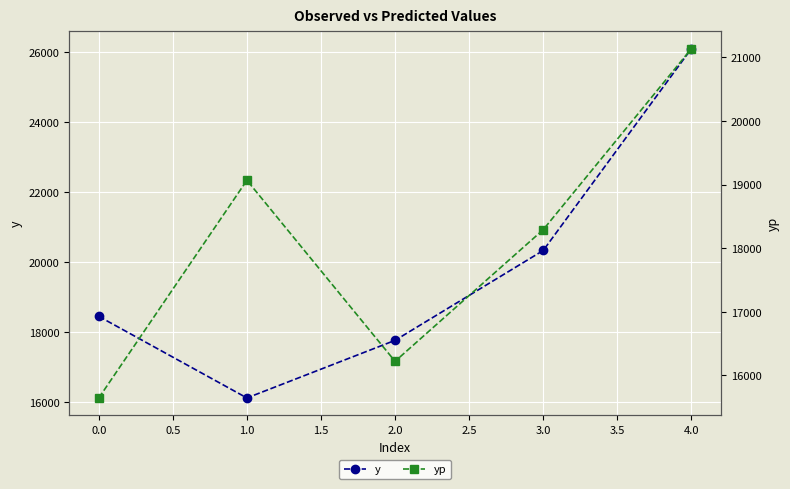

Rank the series by their average value, from lowest to highest.

yp, y